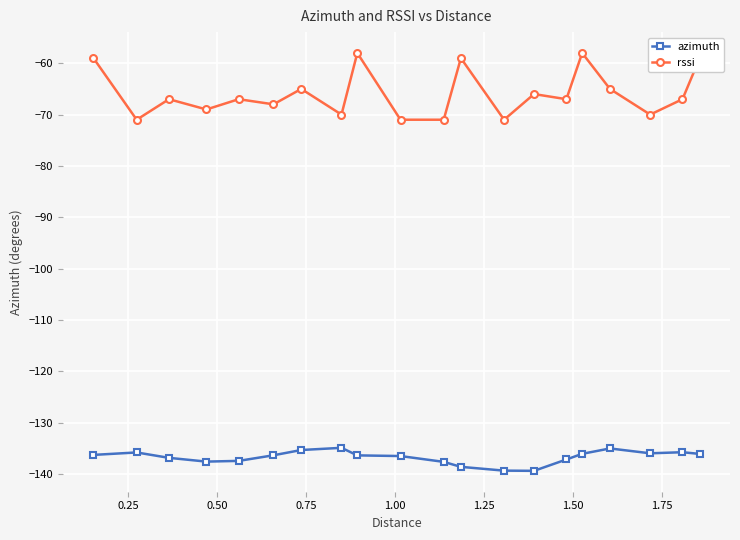

What is the sum of all rssi values?

-1318.0